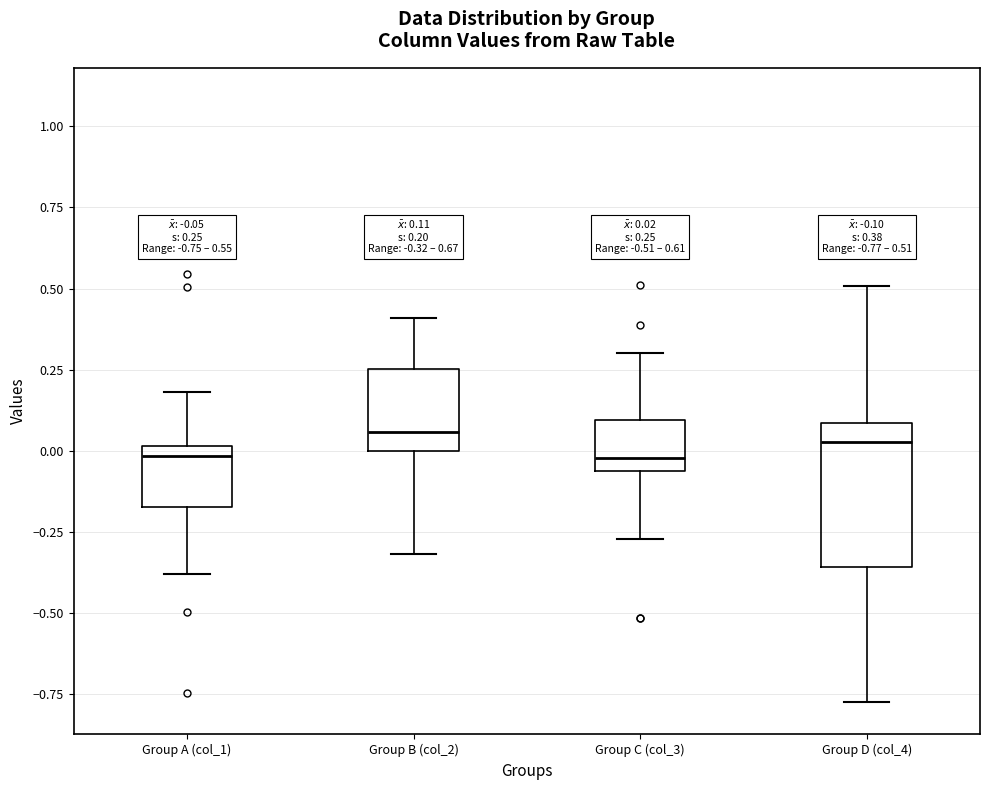

Which box is the tallest, from its lower edge to its upper edge?

Group D (col_4)